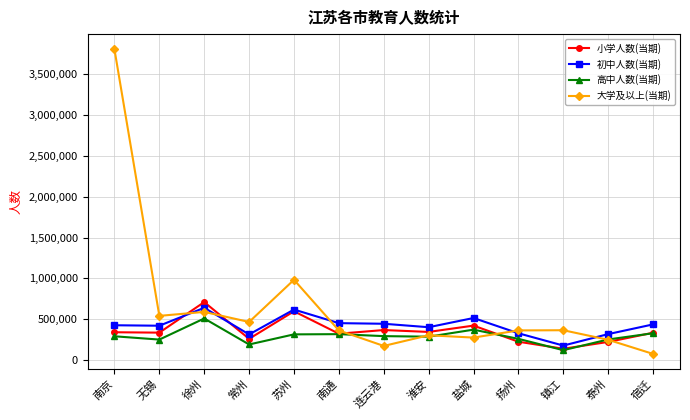

True or false: 大学及以上(当期) has a value of 178035 at 无锡.

False